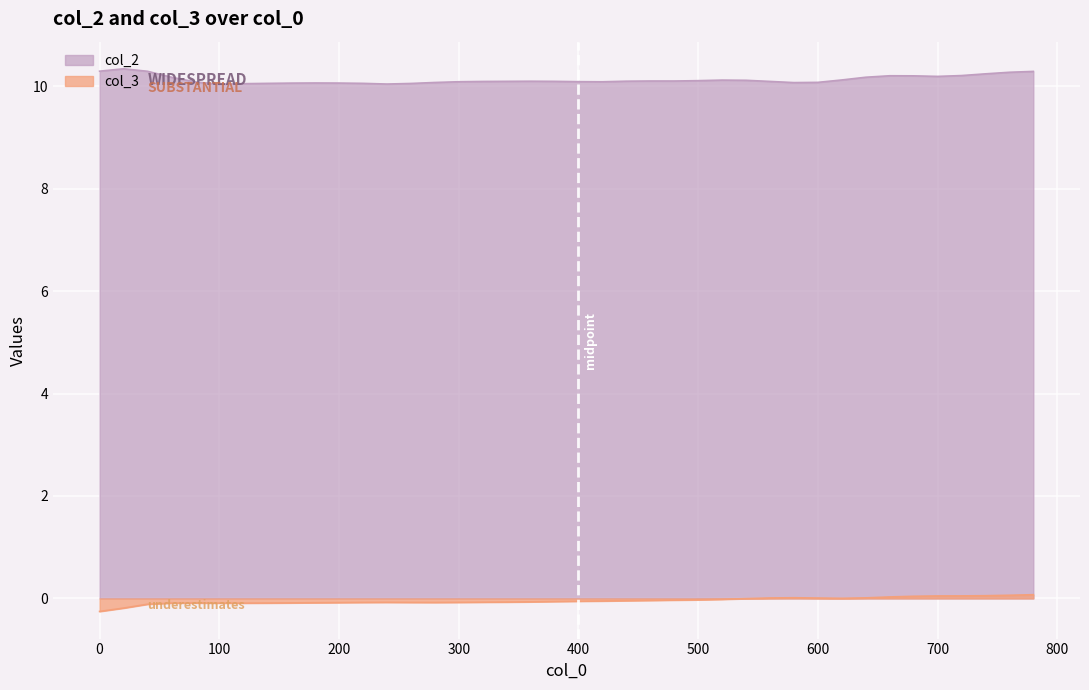

Does the chart display data point markers on the line(s)?

No